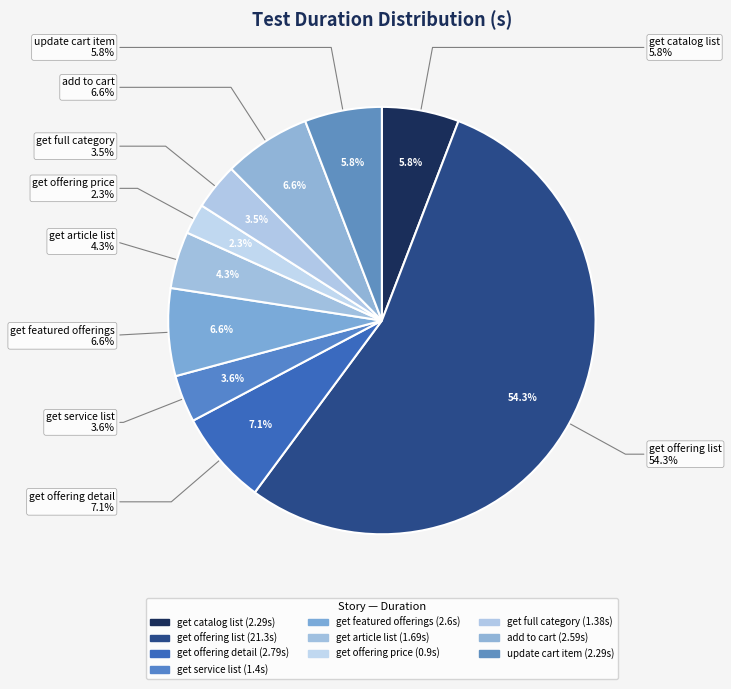

Which category has the biggest portion of the pie?

C08 f01 s002
get offering list